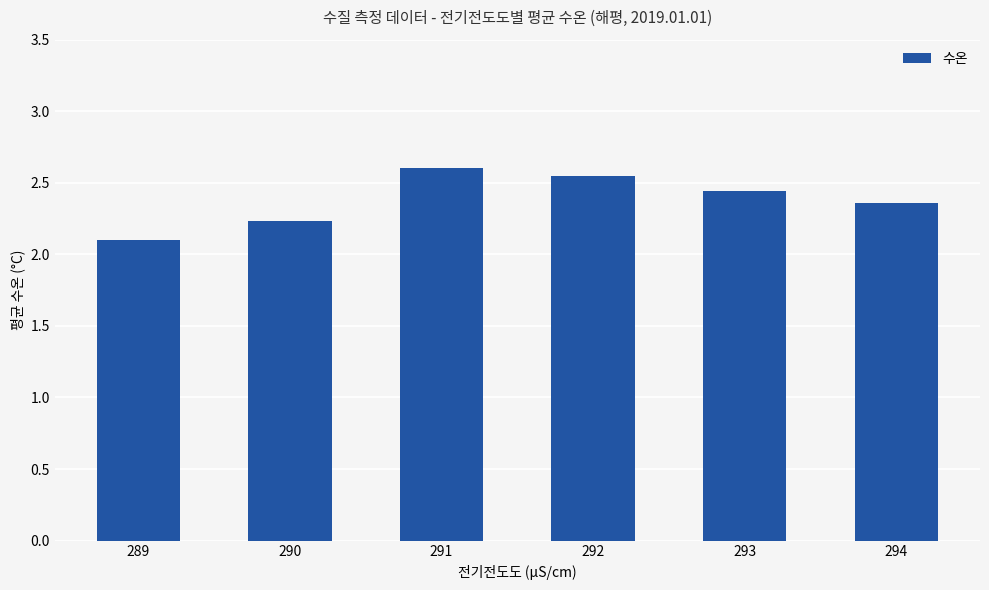

What is the change in value from 290 to 291?

+0.4